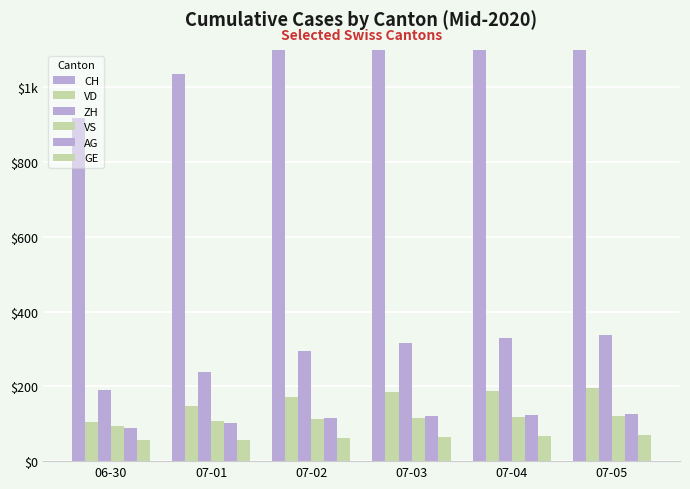

What is the label of the 3rd bar from the left?

07-02